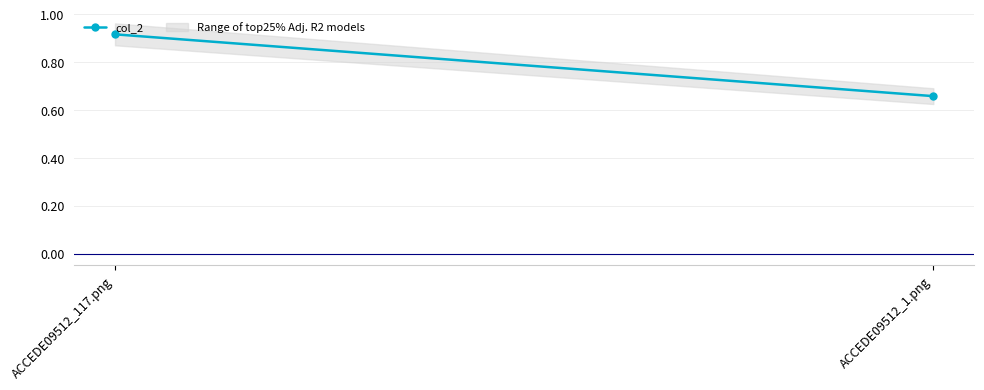

Is this an area chart (filled region under the line)?

No